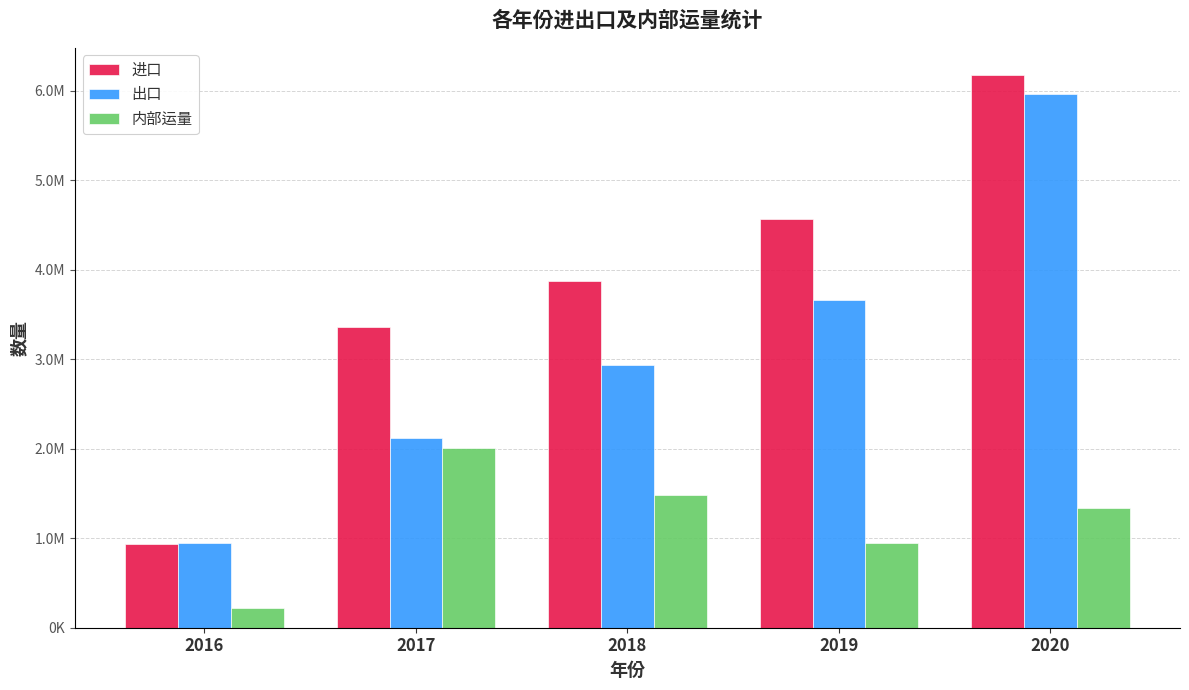

Does the chart contain stacked bars?

No